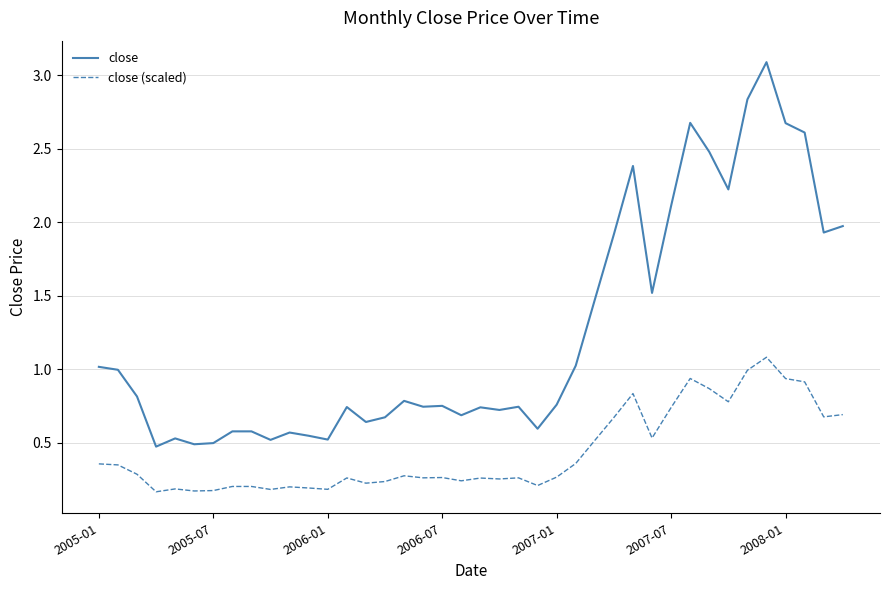

True or false: close (scaled) and close intersect in this chart.

False